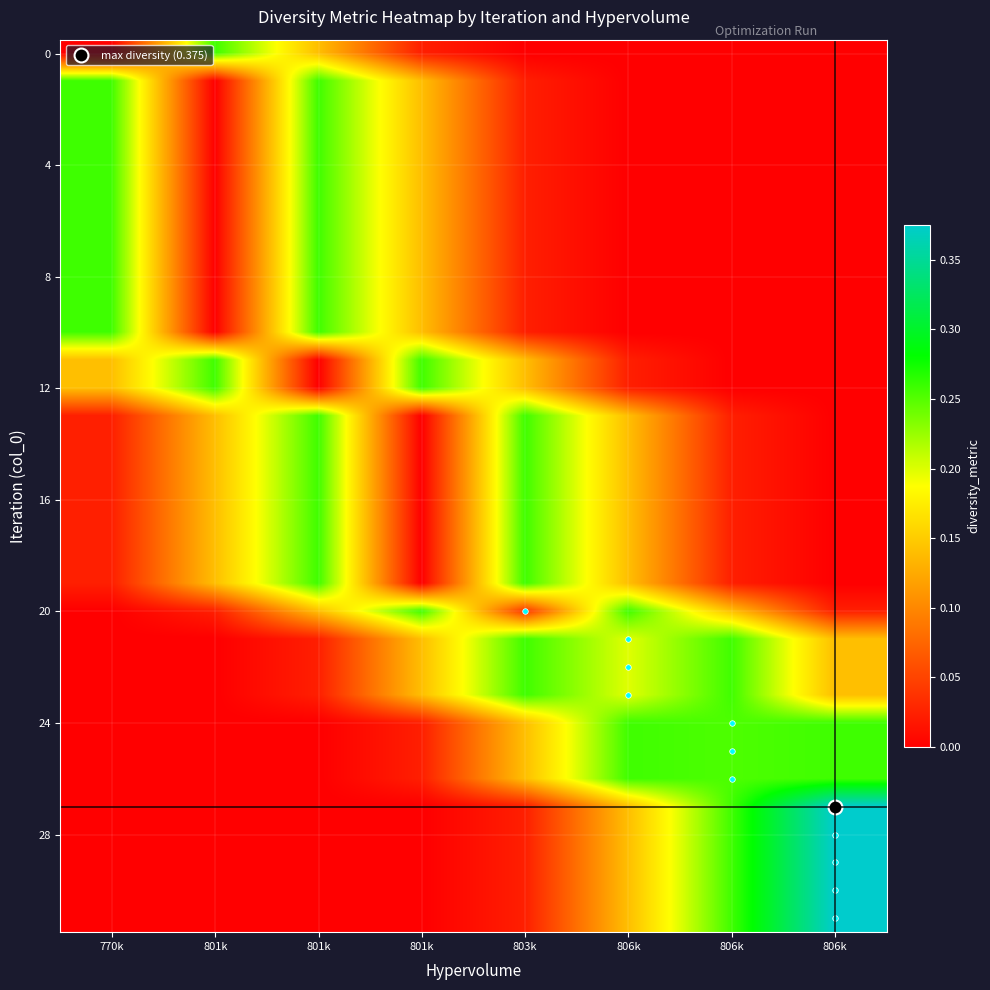

Which category has the lowest value across all series?

770k